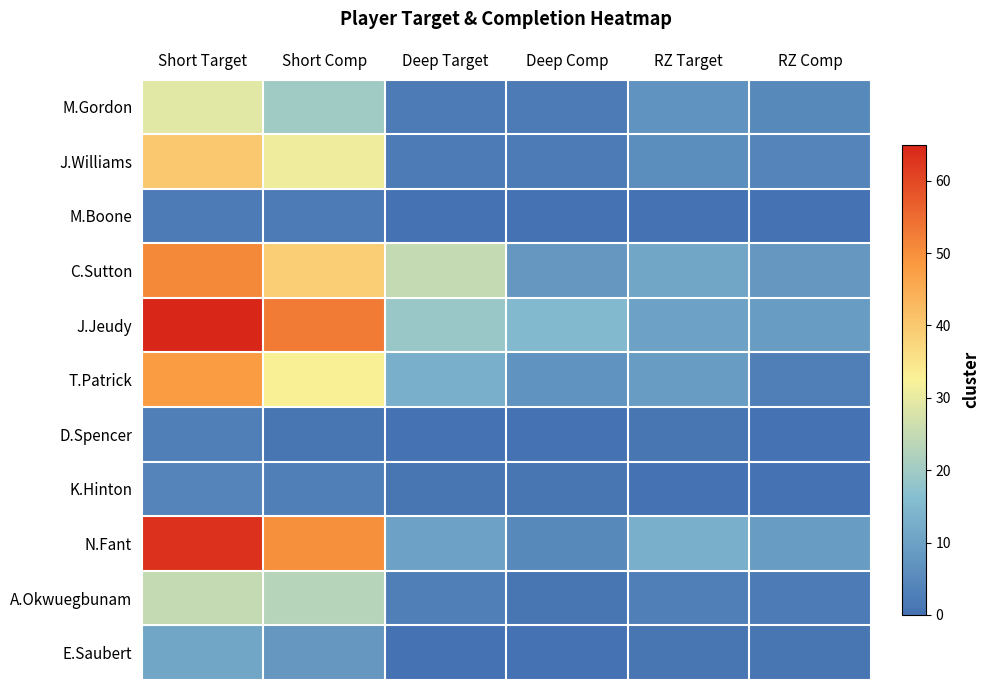

Which series has the widest spread of values?

N.Fant